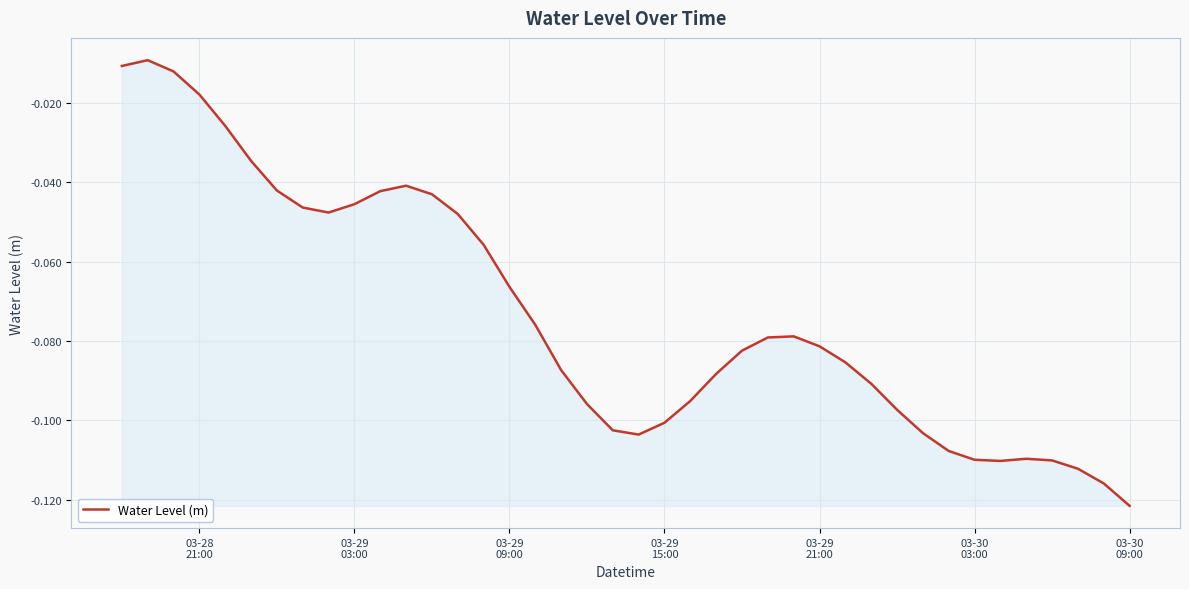

How many lines are shown in the chart?

1